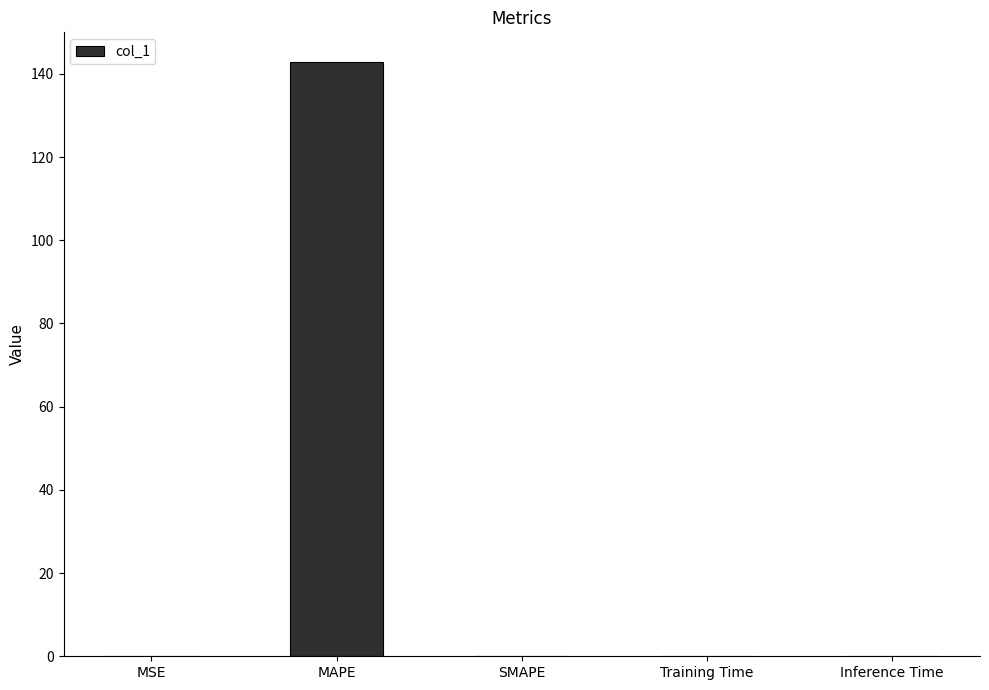

Which has a higher value, MAPE or MSE?

MAPE